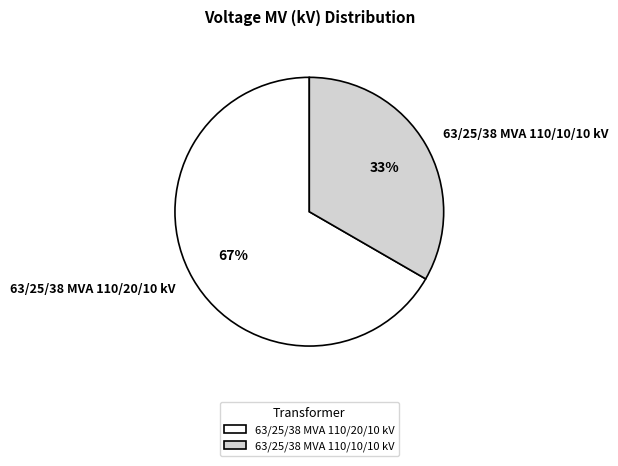

The 63/25/38 MVA 110/20/10 kV slice represents 61% of the pie. True or false?

False